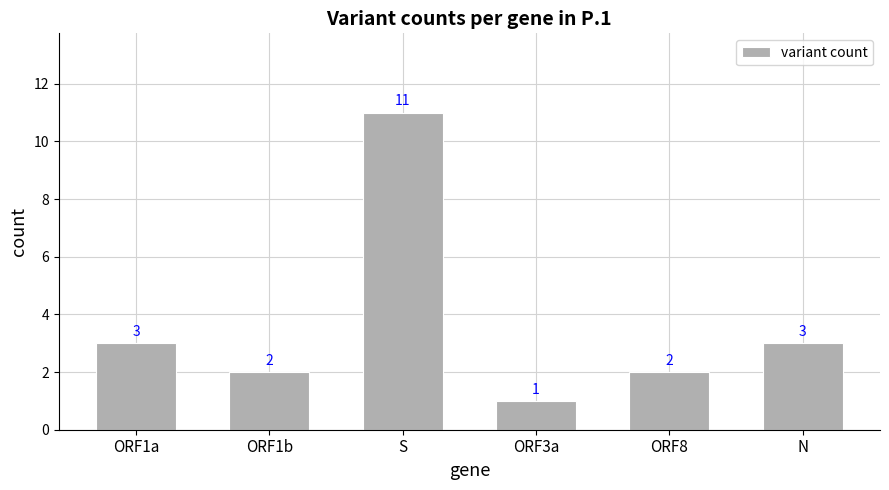

Reading right to left, list all the values displayed in this chart.

3	2	1	11	2	3